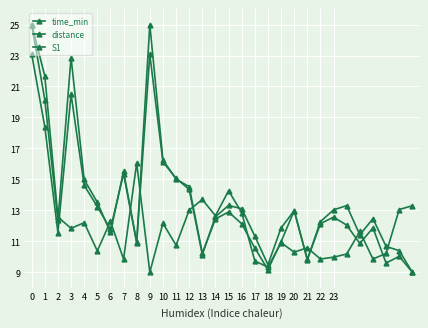

What is the difference between the second highest and minimum values in the time_min series?

14.1